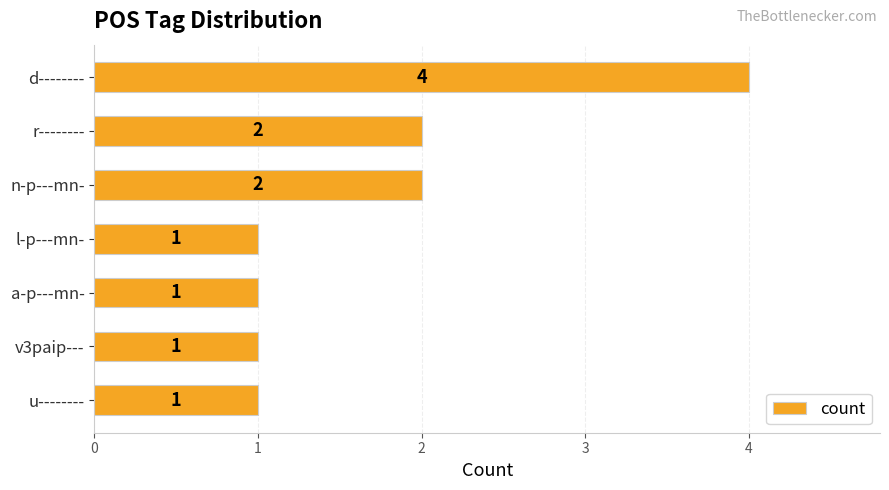

Between a-p---mn- and d--------, which is larger?

d--------